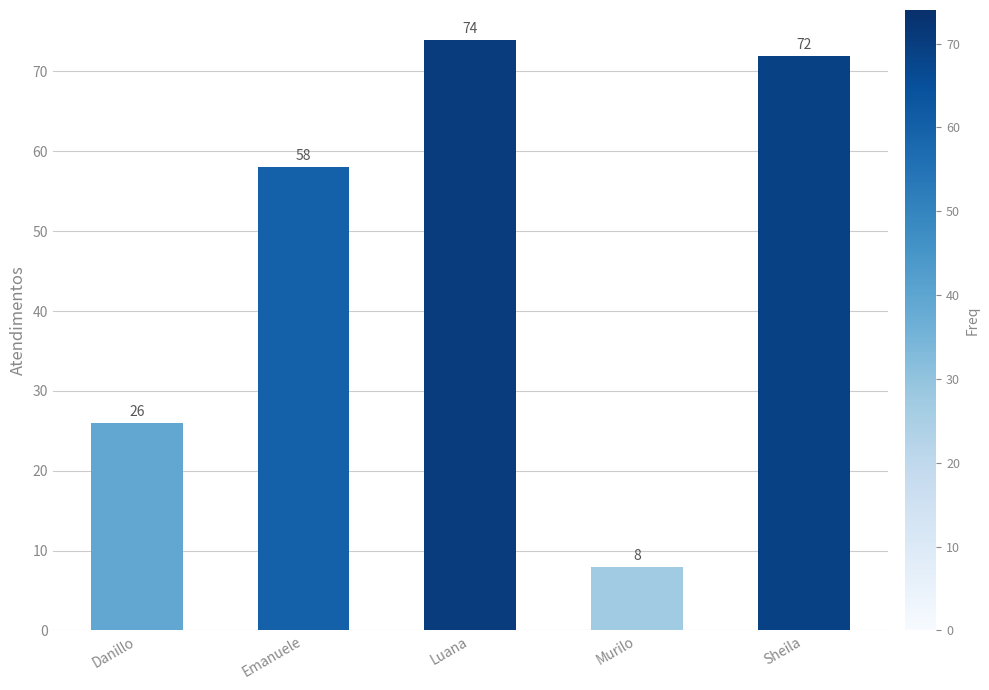

What is the difference between the maximum and minimum values?

66